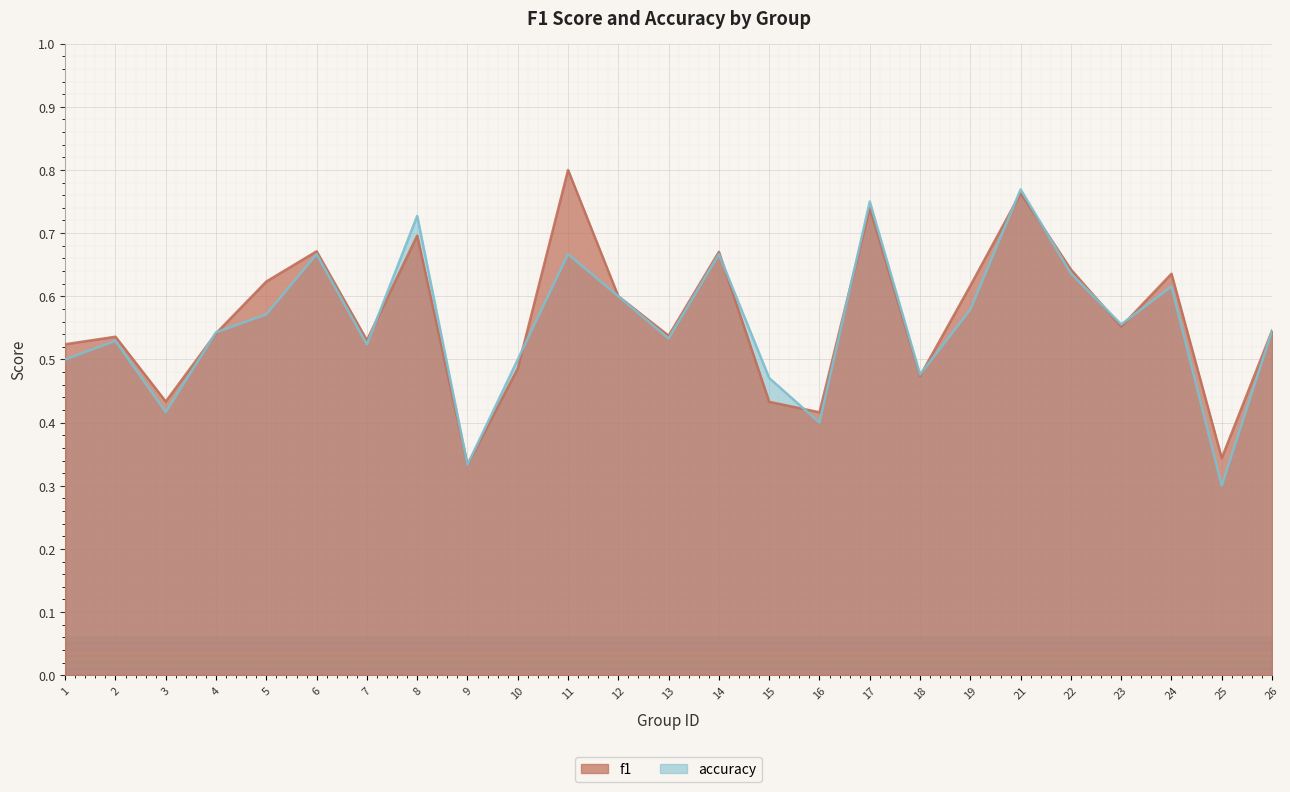

Does the chart display data point markers on the line(s)?

No